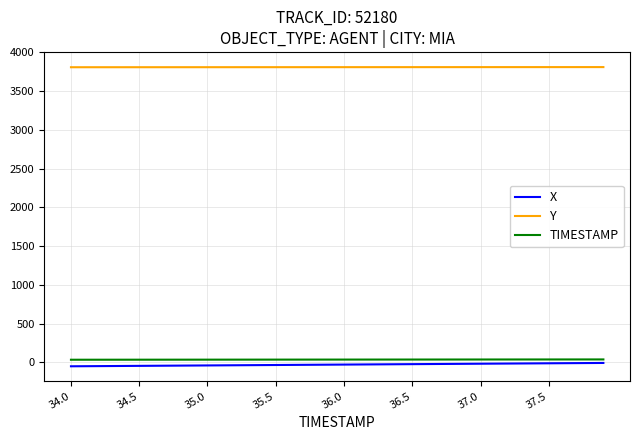

True or false: X and Y cross at least once.

False